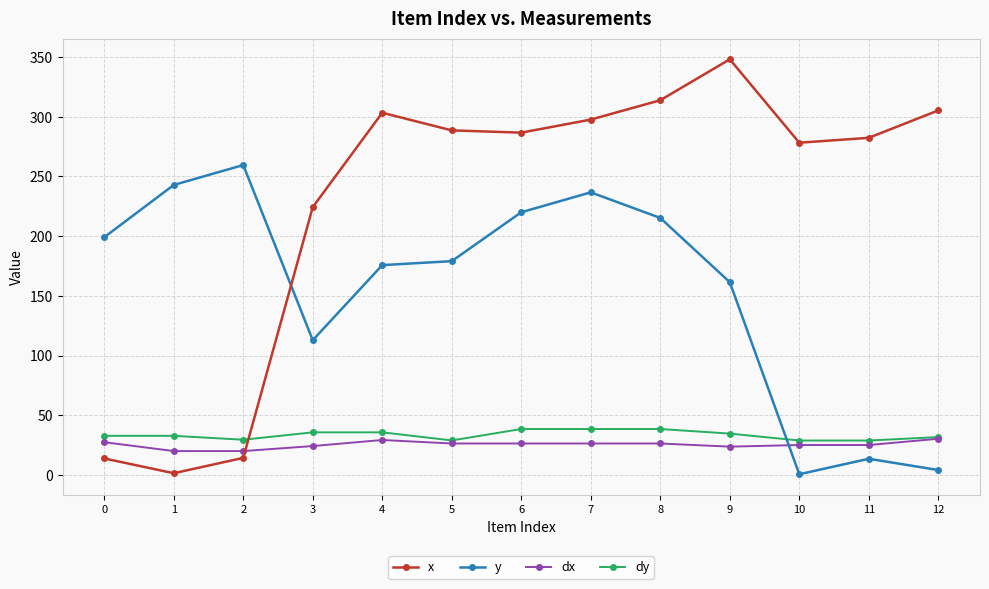

What is the value of the y point at the 11th from the left?

0.6